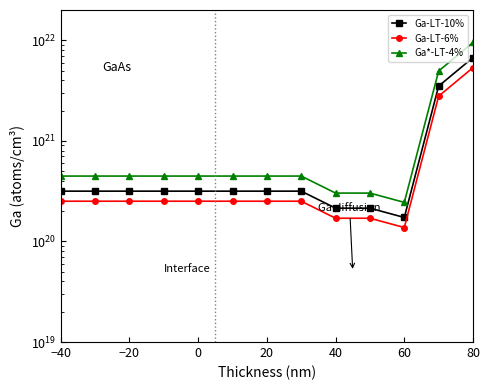

True or false: Ga-LT-6% and Ga-LT-10% cross at least once.

False